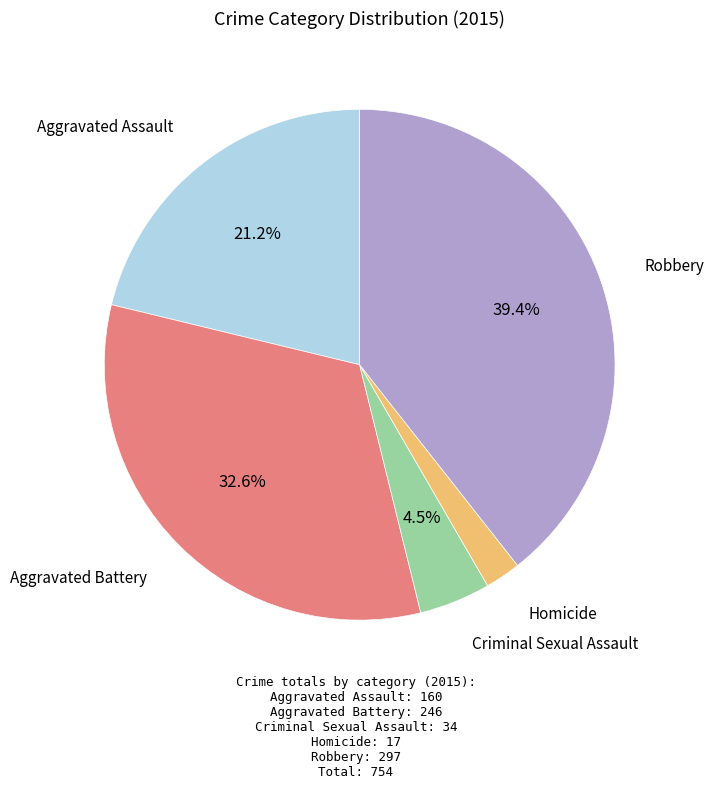

Does any single category account for the majority?

No